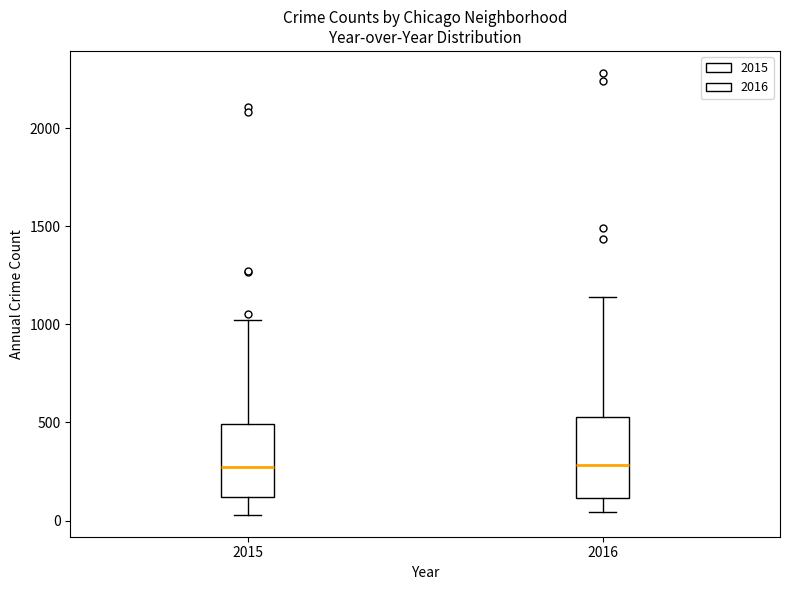

Reading left to right, transcribe this box plot: for each box, give where its median line is, the range the box spans, and where its two whiskers end, as read against the y-axis. The values are not printed on the chart, so give them approximately, as read against the axis.

2015: median 250, box 100 to 500, whiskers 50 to 1000
2016: median 300, box 100 to 550, whiskers 50 to 1150